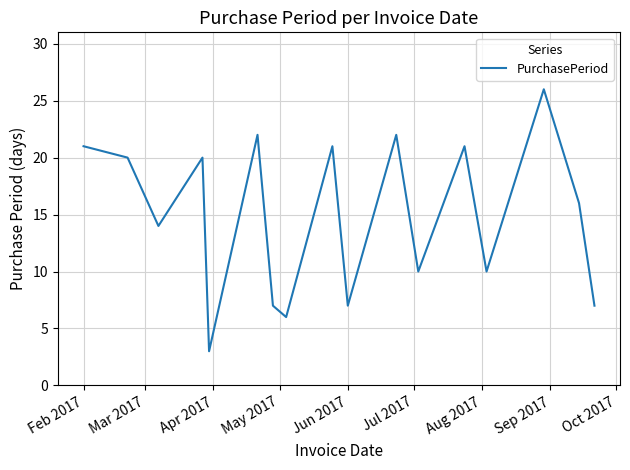

Reading left to right, transcribe all the data shown in this chart.

21	20	14	20	3	22	7	6	21	7	22	10	21	10	26	16	7